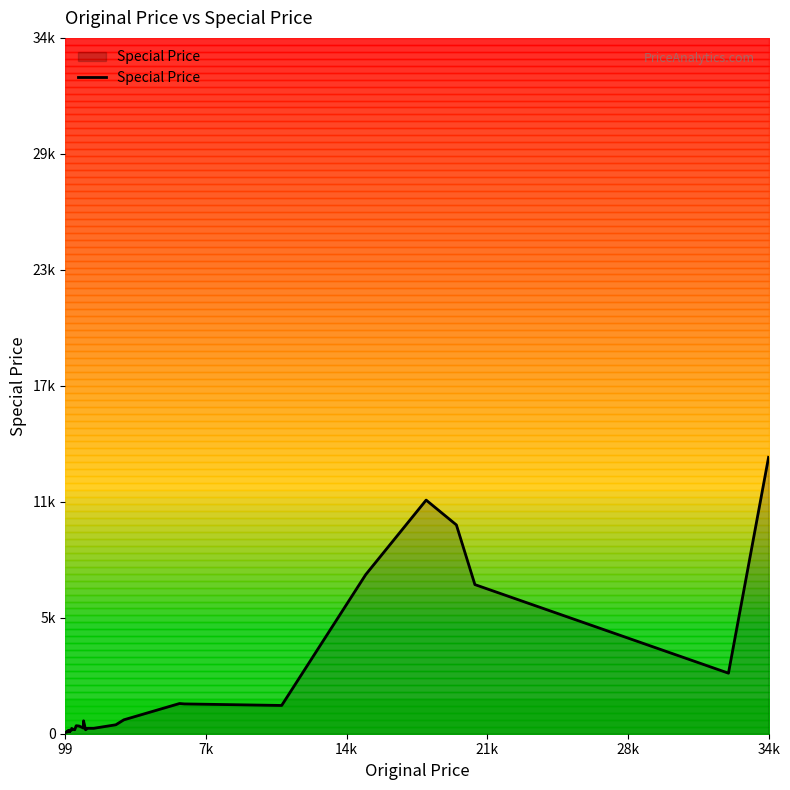

Count the number of values greater than 253.

19